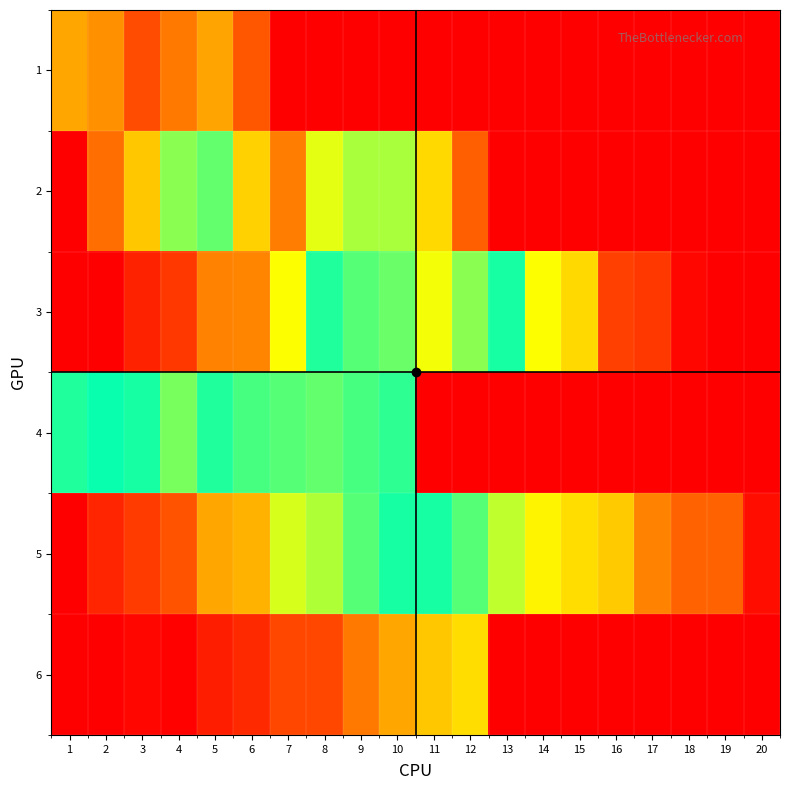

Reading left to right, transcribe all the data shown in this chart.

1: 1=156	2=162	3=180	4=168	5=157	6=177	7=0	8=0	9=0	10=0	11=0	12=0	13=0	14=0	15=0	16=0	17=0	18=0	19=0	20=0
2: 1=0	2=29	3=52	4=82	5=113	6=145	7=167	8=130	9=122	10=78	11=57	12=25	13=0	14=0	15=0	16=0	17=0	18=0	19=0	20=0
3: 1=0	2=0	3=9	4=15	5=34	6=35	7=67	8=104	9=111	10=114	11=132	12=118	13=103	14=67	15=57	16=17	17=15	18=2	19=0	20=0
4: 1=96	2=101	3=103	4=116	5=96	6=109	7=89	8=87	9=109	10=94	11=0	12=0	13=0	14=0	15=0	16=0	17=0	18=0	19=0	20=0
5: 1=0	2=10	3=16	4=22	5=44	6=47	7=72	8=77	9=89	10=97	11=97	12=89	13=75	14=64	15=58	16=53	17=34	18=26	19=26	20=4
6: 1=0	2=0	3=2	4=1	5=8	6=11	7=19	8=19	9=32	10=44	11=52	12=58	13=0	14=0	15=0	16=0	17=0	18=0	19=0	20=0